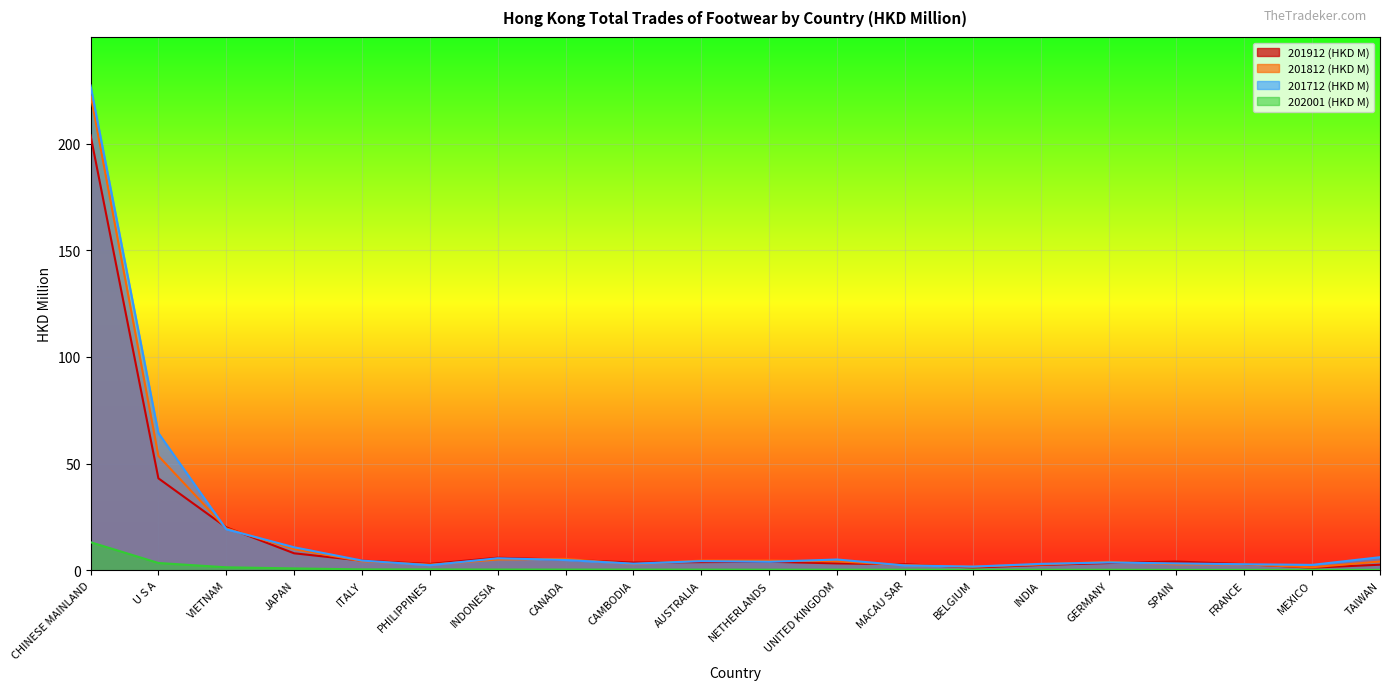

Which series has the largest range (max minus min)?

201712 (HKD M)